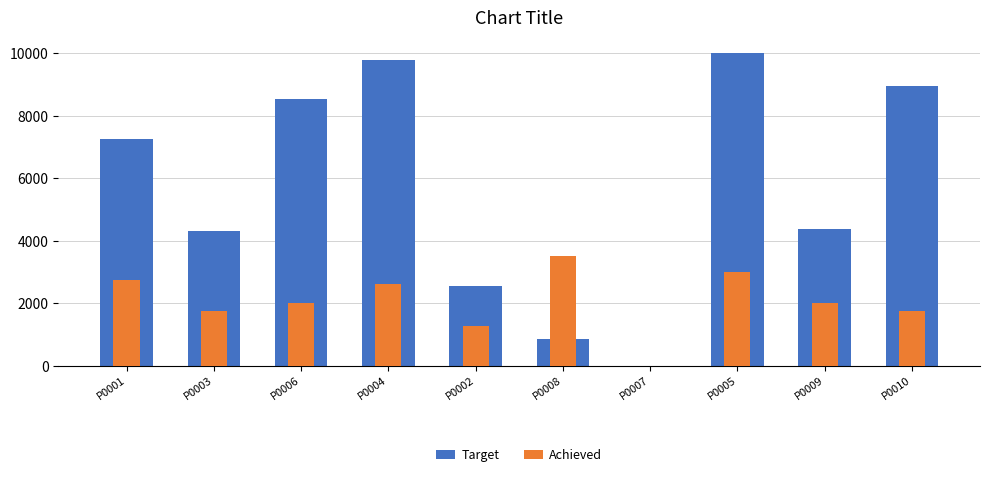

How many groups of bars are there?

10